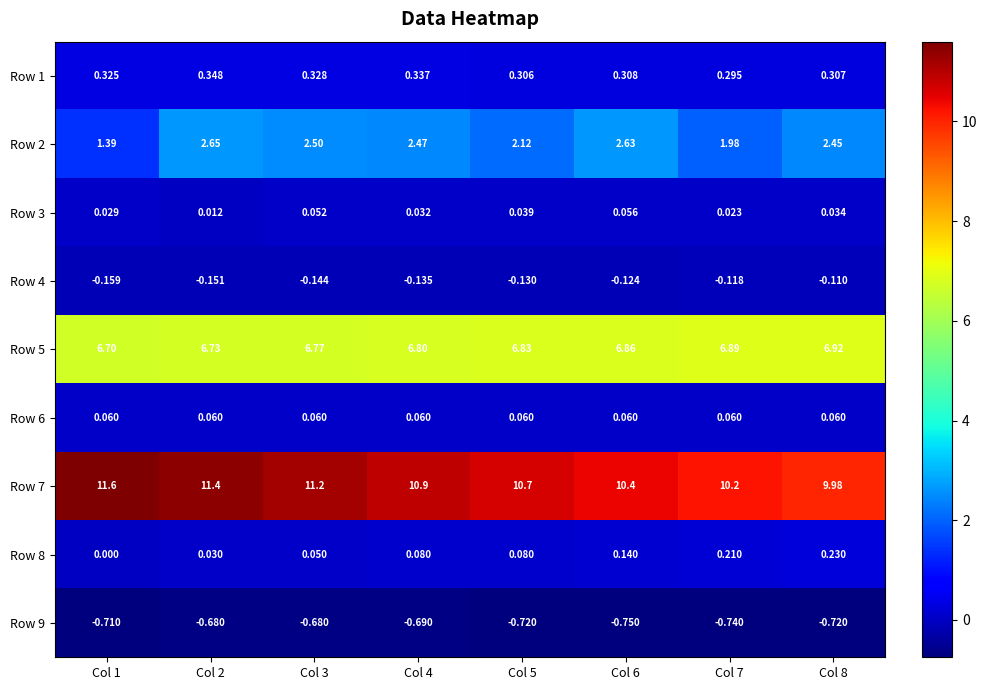

Is the value of Row 4 at Col 6 greater than the value of Row 9 at Col 2?

Yes